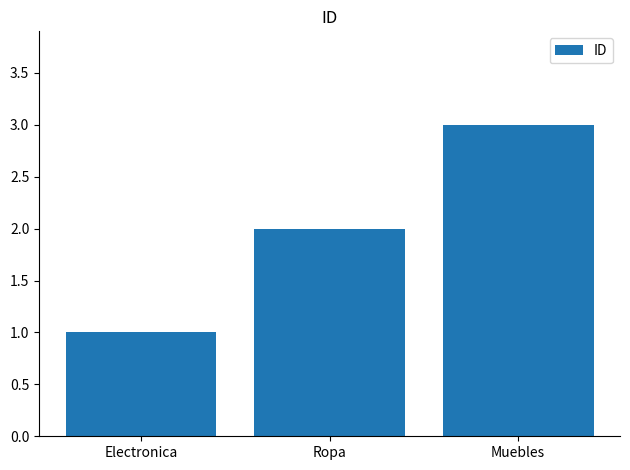

Reading left to right, transcribe all the data shown in this chart.

1	2	3